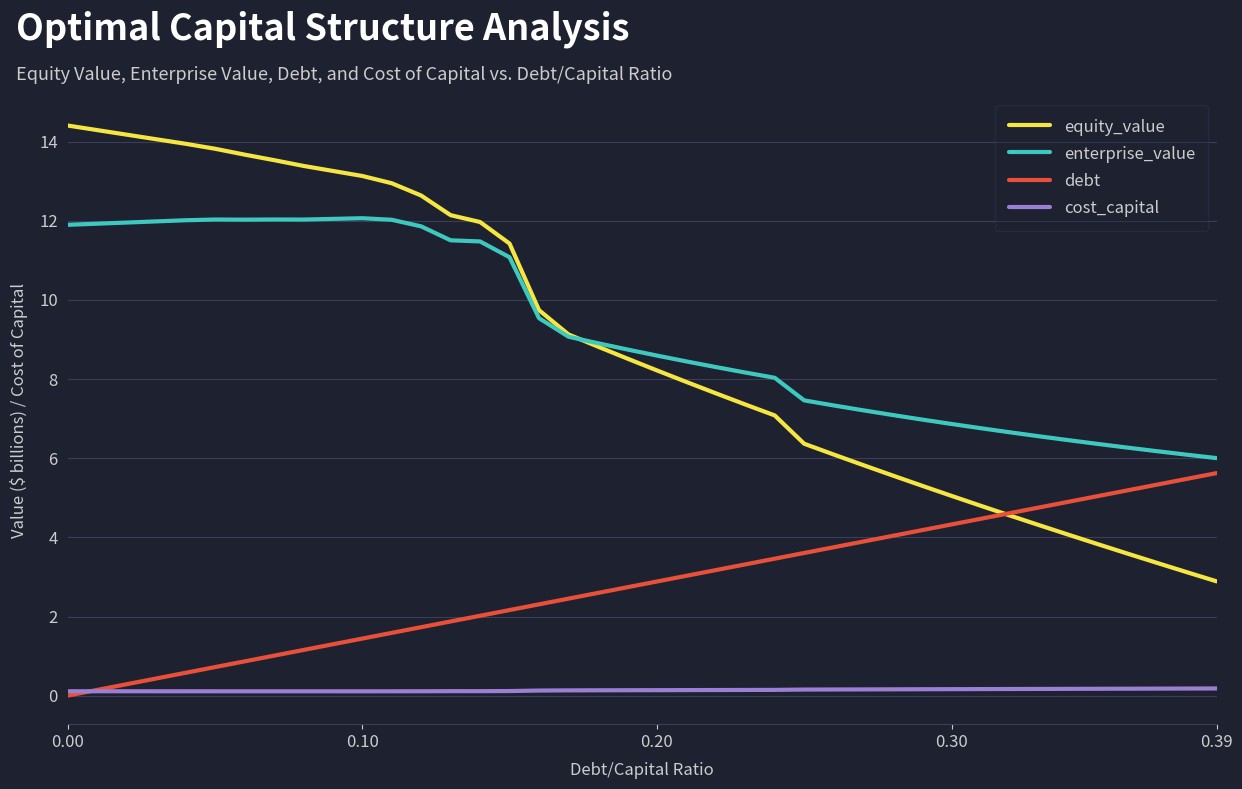

What is the maximum value for equity_value?

14.4